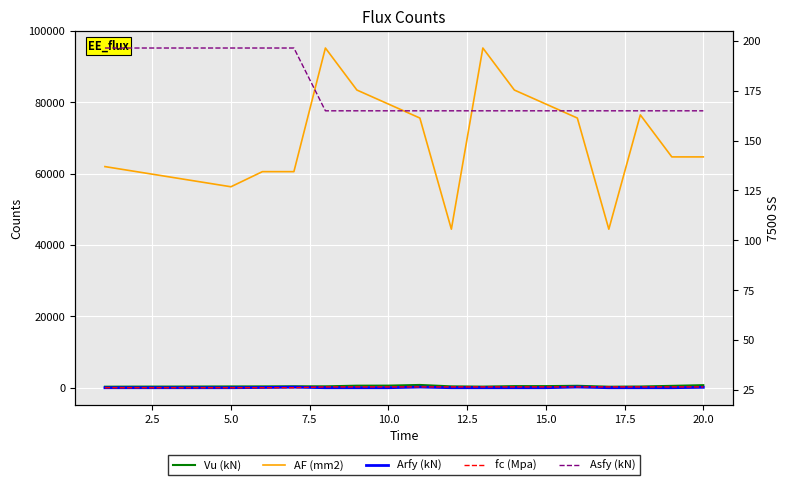

How many lines are shown in the chart?

5